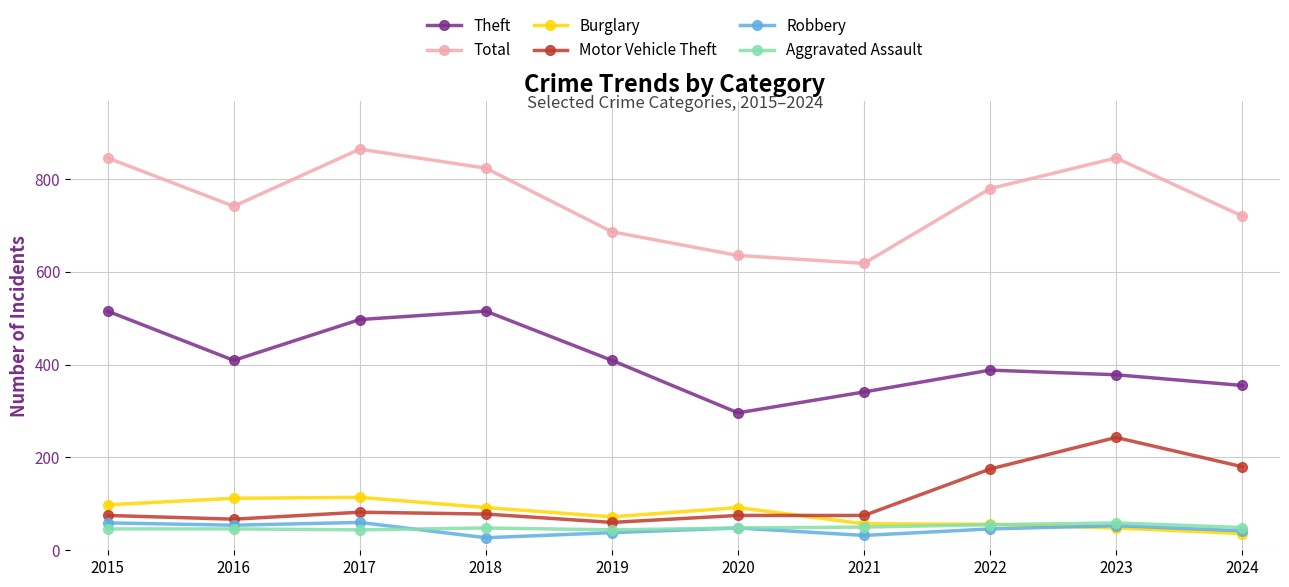

Which category has the highest value across all series?

2017